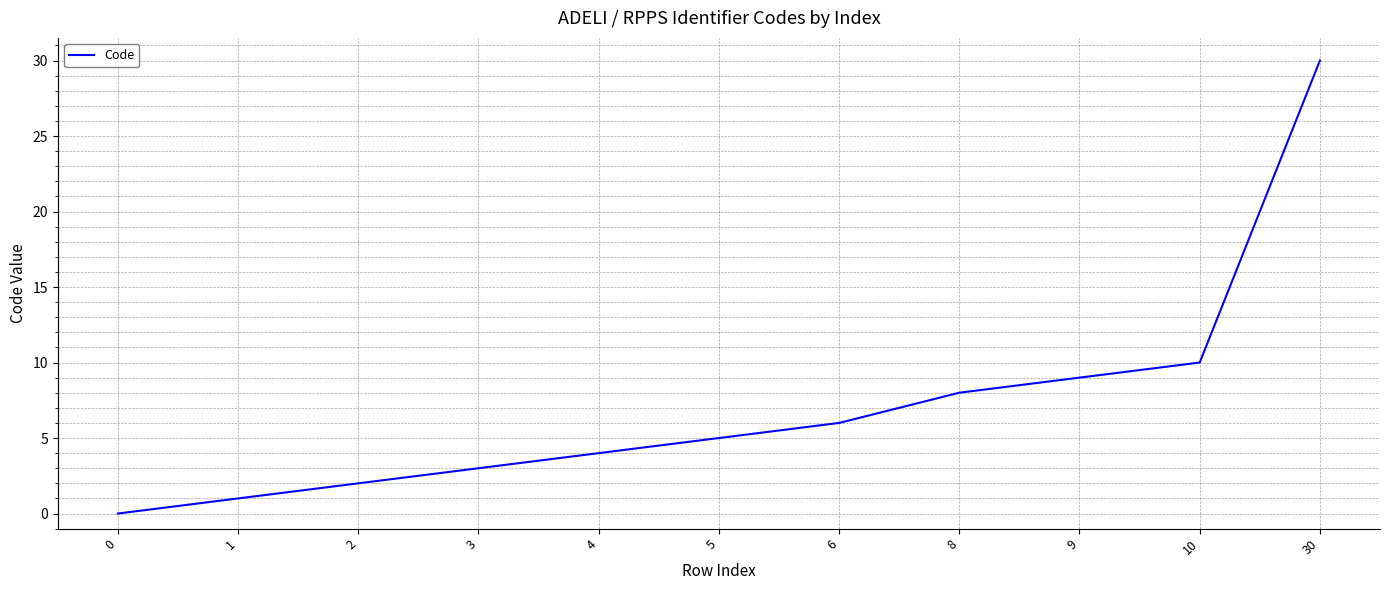

Reading left to right, what are all the values shown in this chart?

0	1	2	3	4	5	6	8	9	10	30